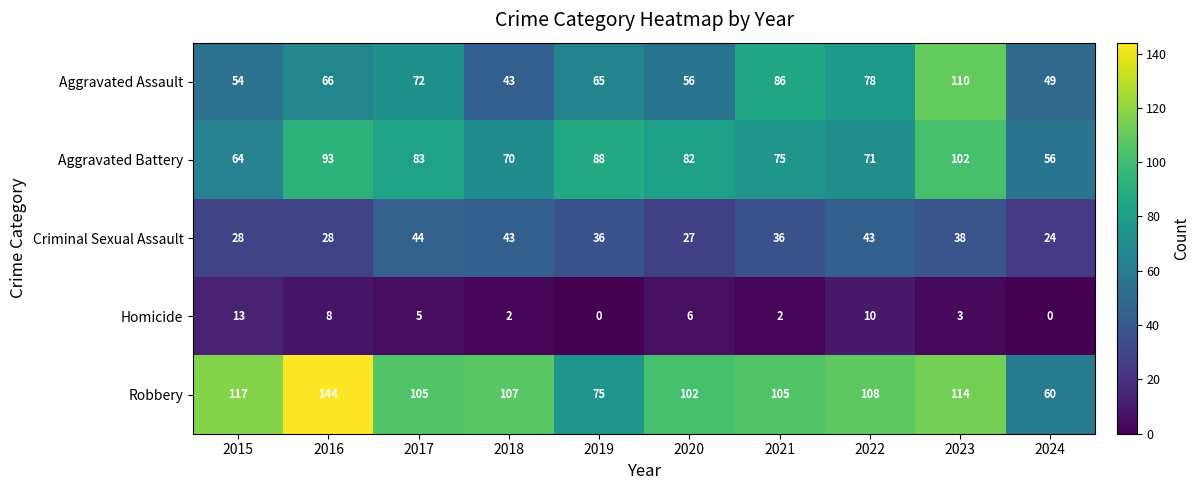

What is the average value of the Criminal Sexual Assault series?

35